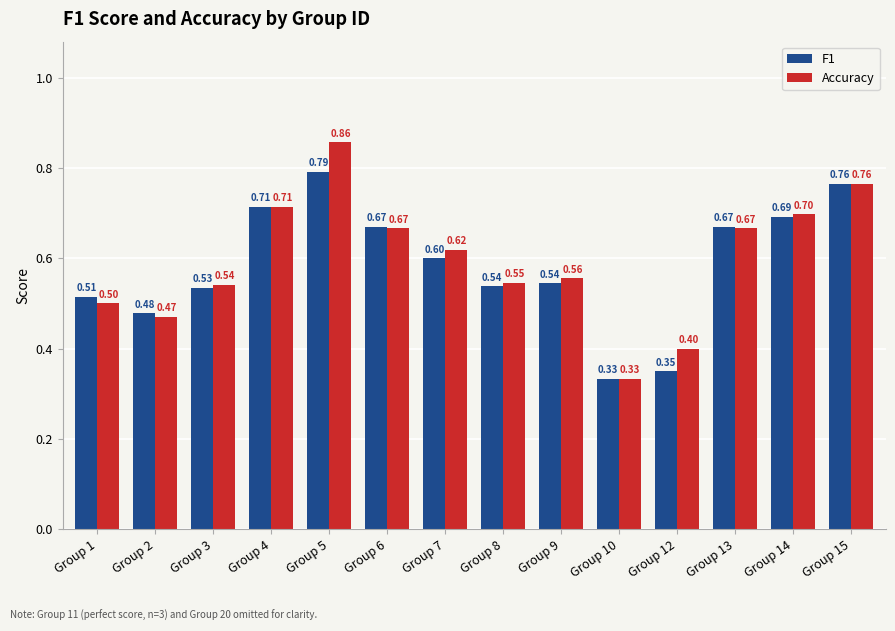

What is the difference between the maximum and second lowest values in the F1 series?

0.4